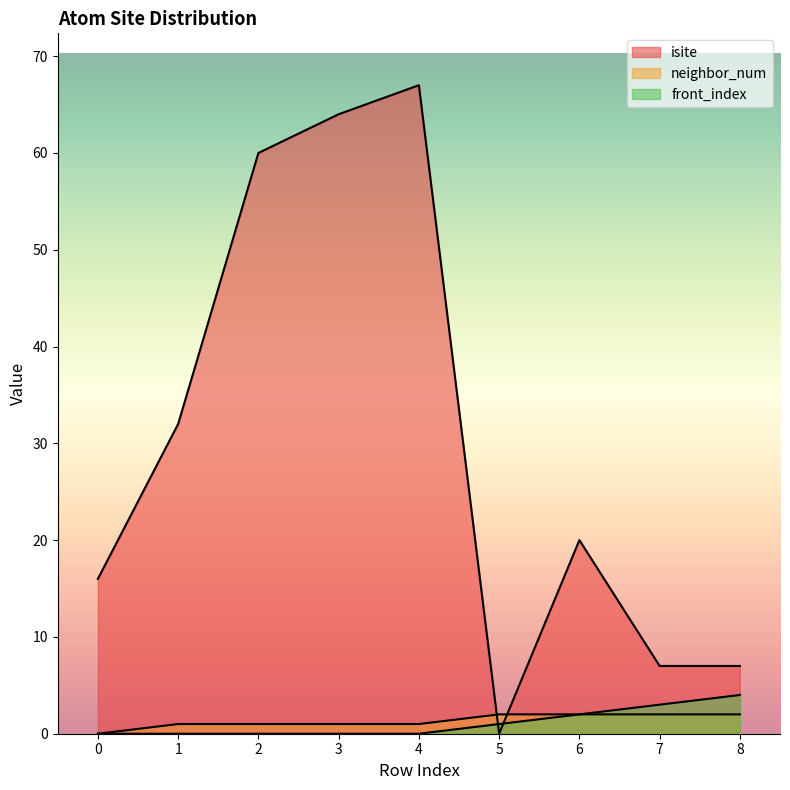

At which category is the sum across all series the highest?

4